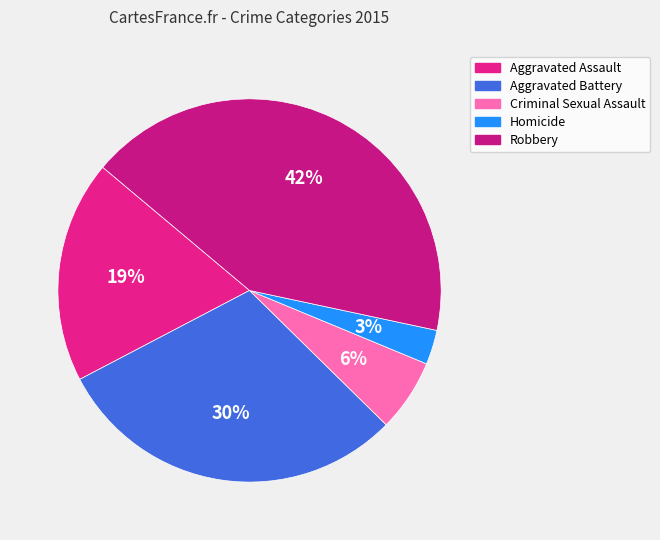

How many slices are in this pie chart?

5